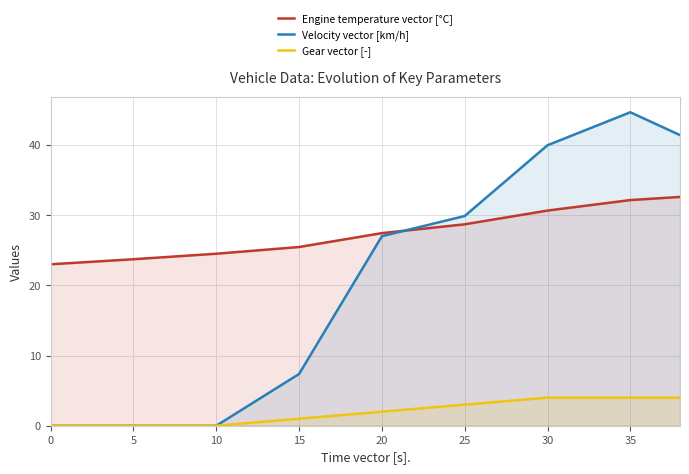

True or false: Gear vector [-] and Velocity vector [km/h] cross at least once.

False